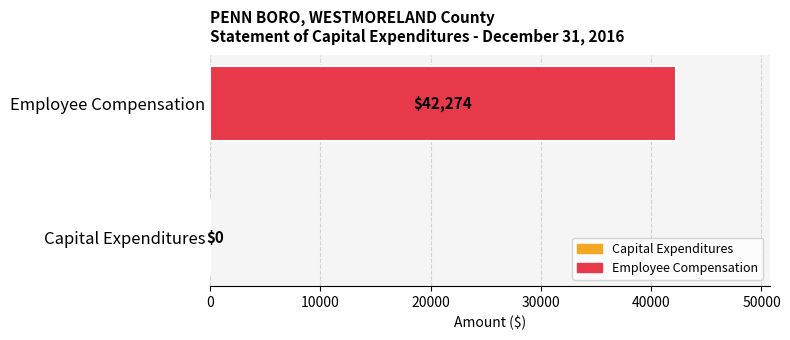

How many distinct data groups are displayed?

1